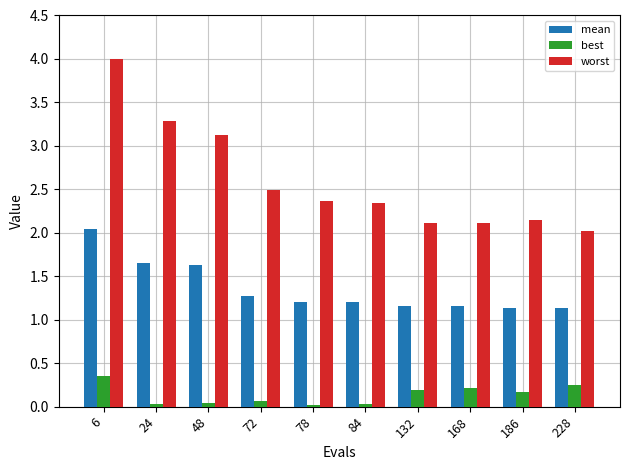

At how many categories does at least one series exceed 0?

10